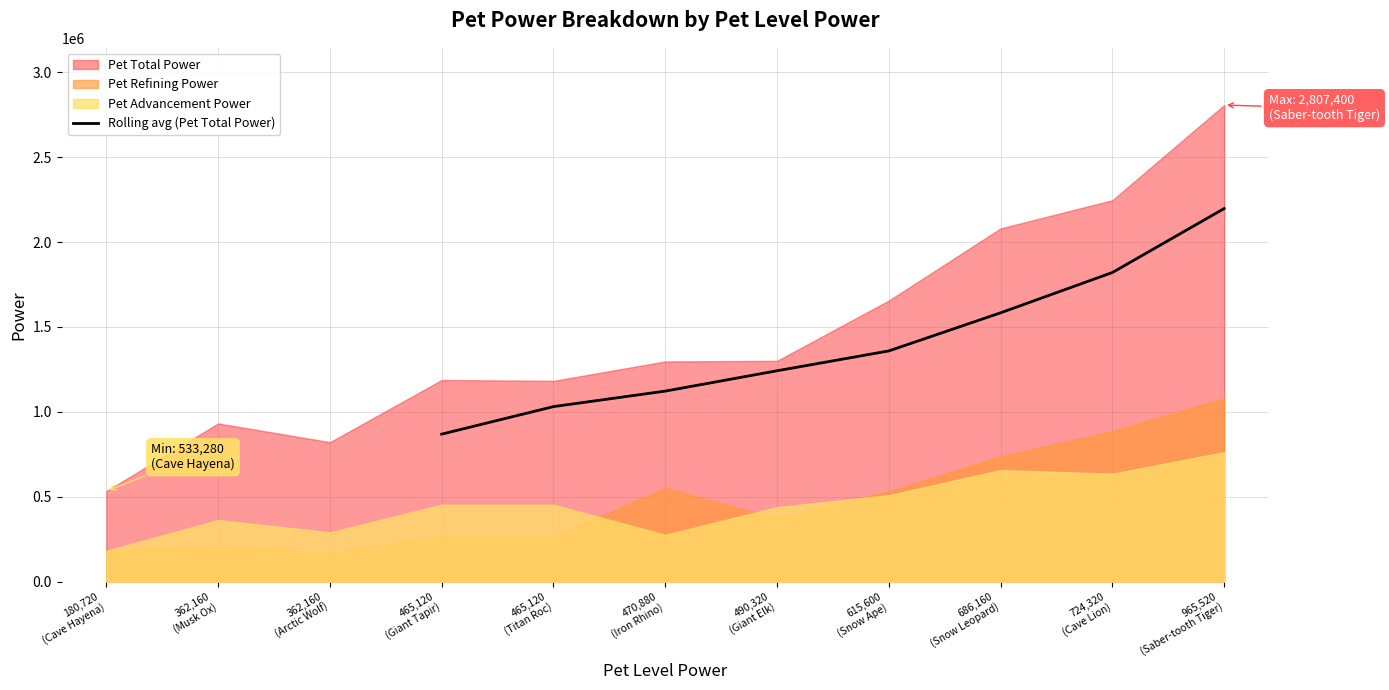

Is it true that the value at 686,160 (Snow Leopard) is 540062?

False